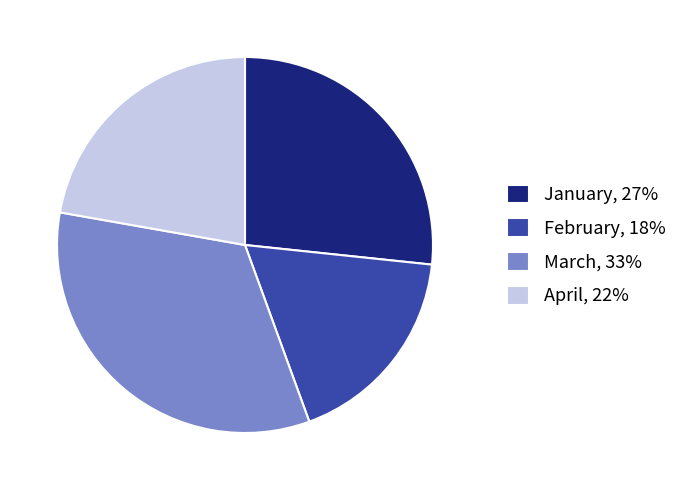

Between March, 33% and April, 22%, which is larger?

March, 33%